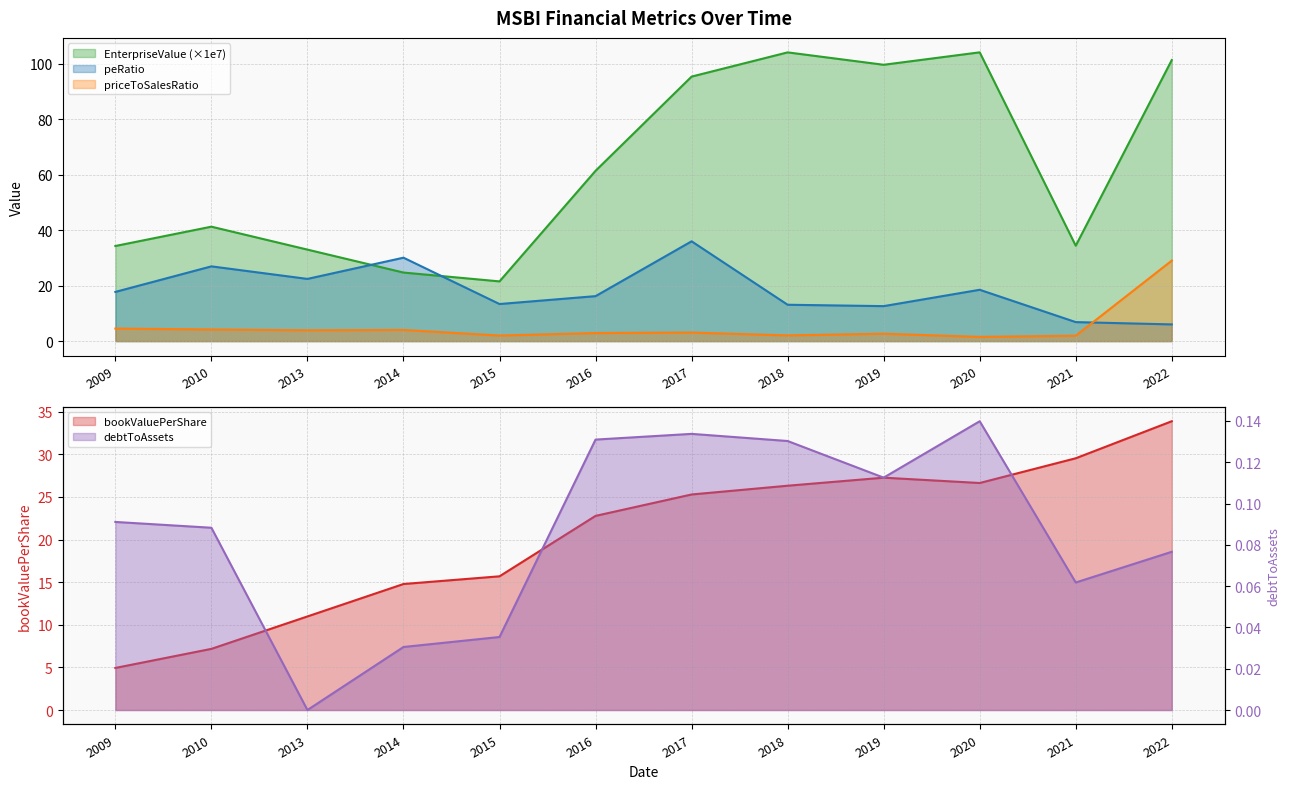

True or false: debtToAssets has a value of 0.1 at 2010.

False